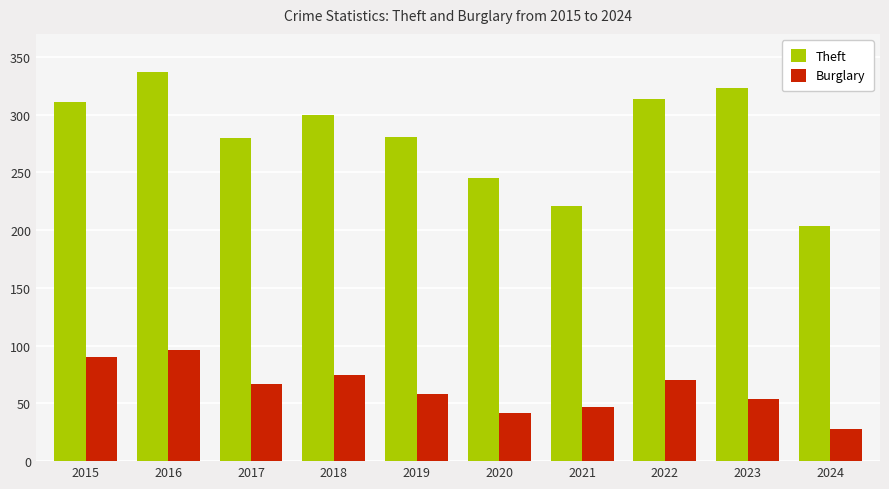

What is the difference between the Theft values at 2015 and 2024?

107